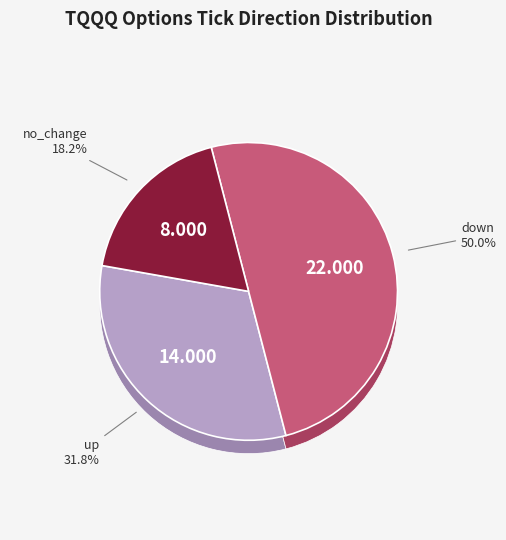

Is there a majority slice in this chart?

No